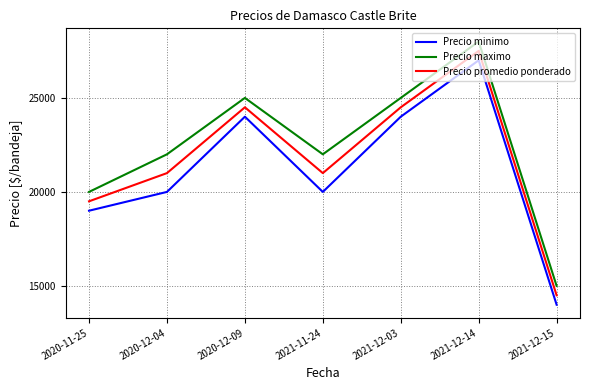

At which label does Precio promedio ponderado reach its peak?

2021-12-14